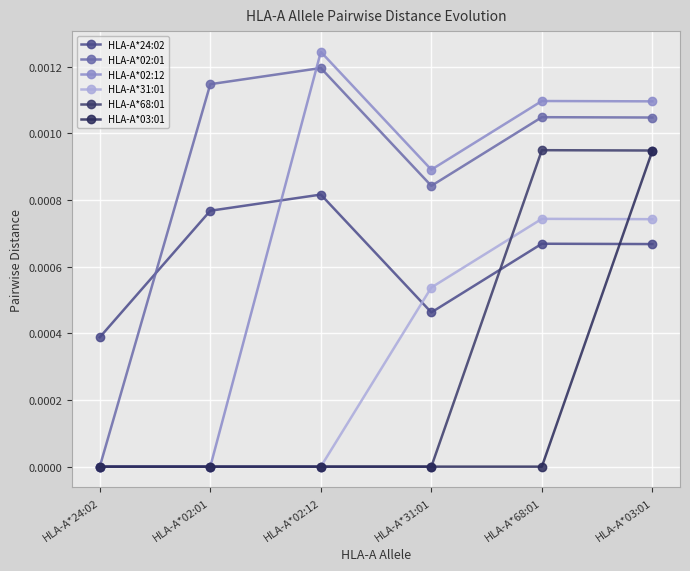

True or false: HLA-A*68:01 has a value of 0.0 at HLA-A*03:01.

False